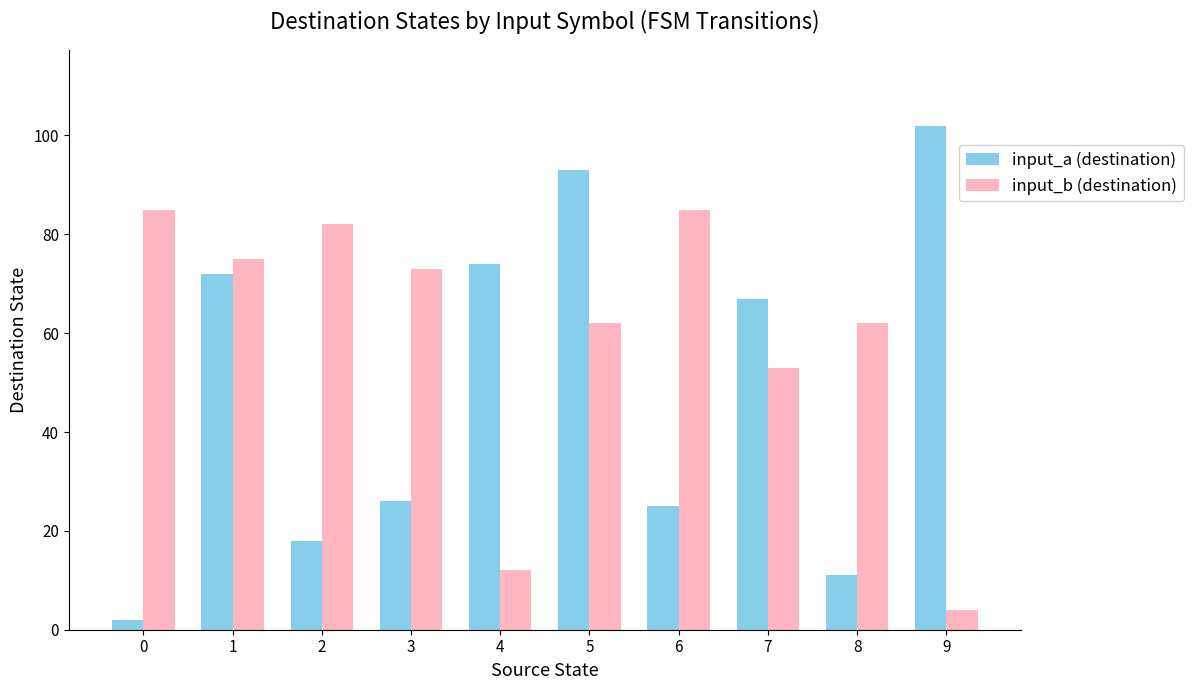

Reading left to right, transcribe all the data shown in this chart.

input_a (destination): 2	72	18	26	74	93	25	67	11	102
input_b (destination): 85	75	82	73	12	62	85	53	62	4